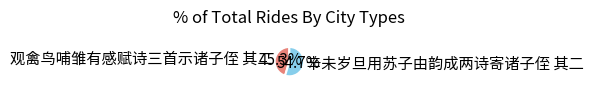

What is the ratio of the value at 辛未岁旦用苏子由韵成两诗寄诸子侄 其二 to the value at 观禽鸟哺雏有感赋诗三首示诸子侄 其二?

1.2